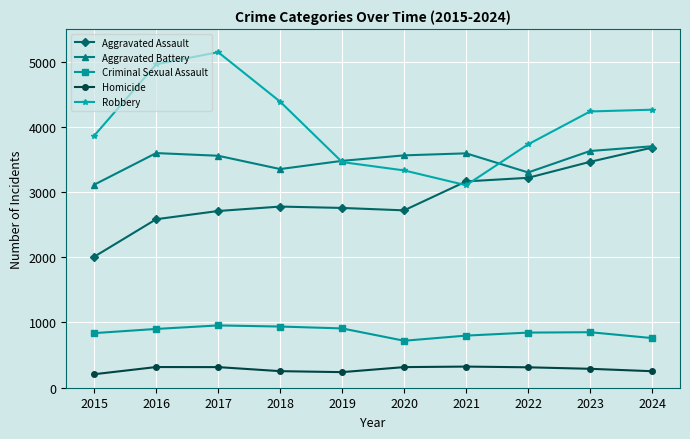

Where is the first local maximum for Robbery?

2017